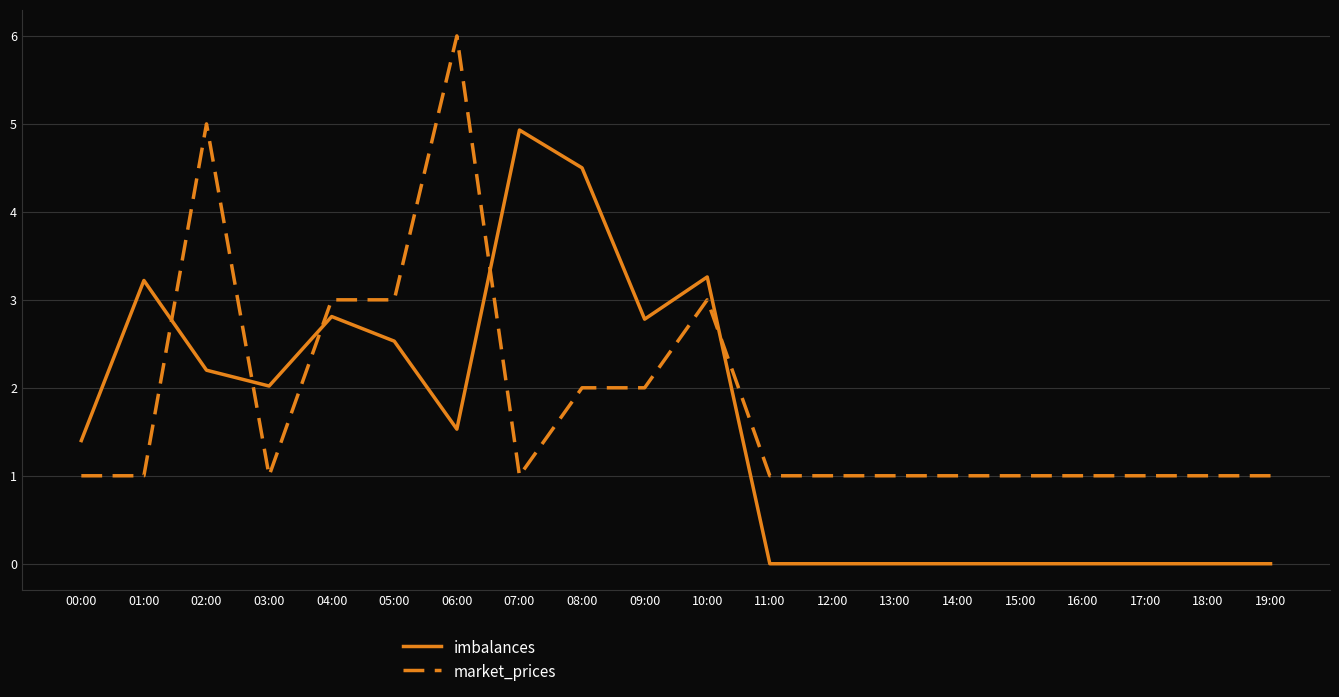

Which series changed the most between 03:00 and 14:00?

imbalances